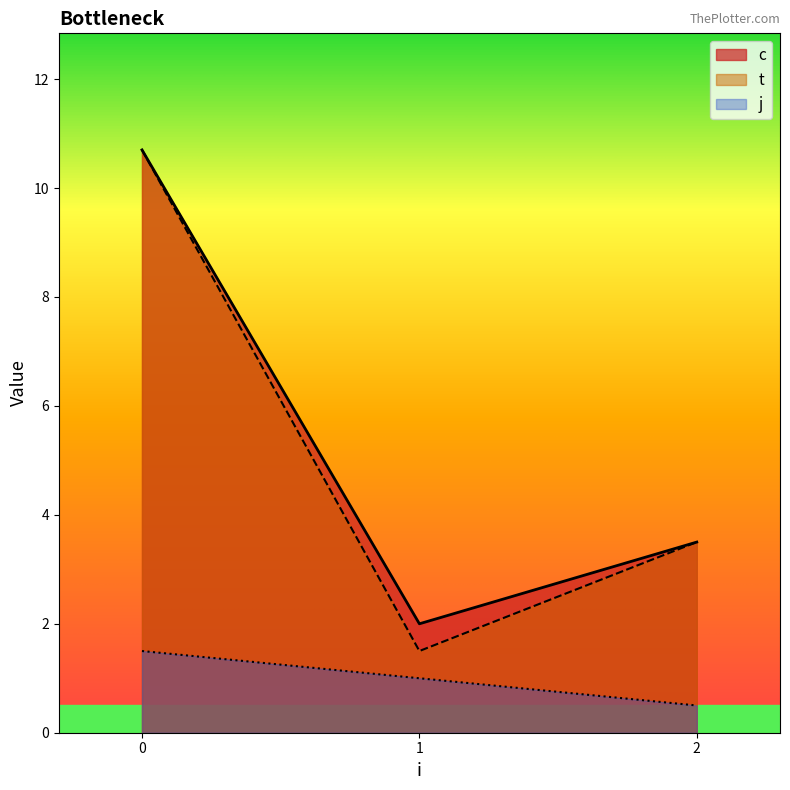

Does the chart display data point markers on the line(s)?

No